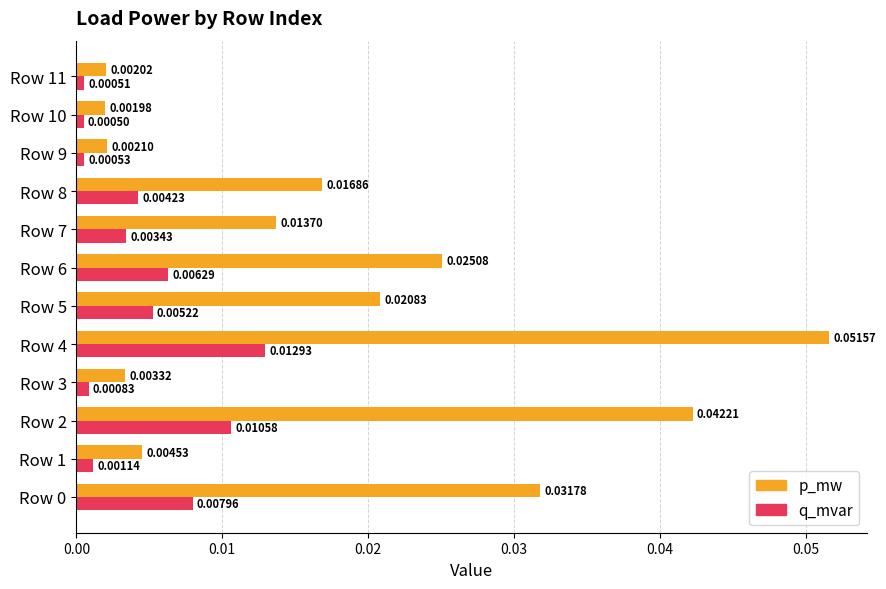

List the series in order of their overall mean, lowest first.

q_mvar, p_mw